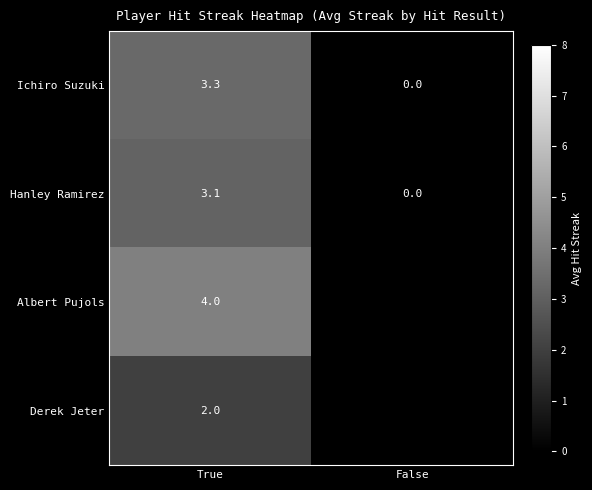

Which category has the highest value in the Hanley Ramirez series?

True